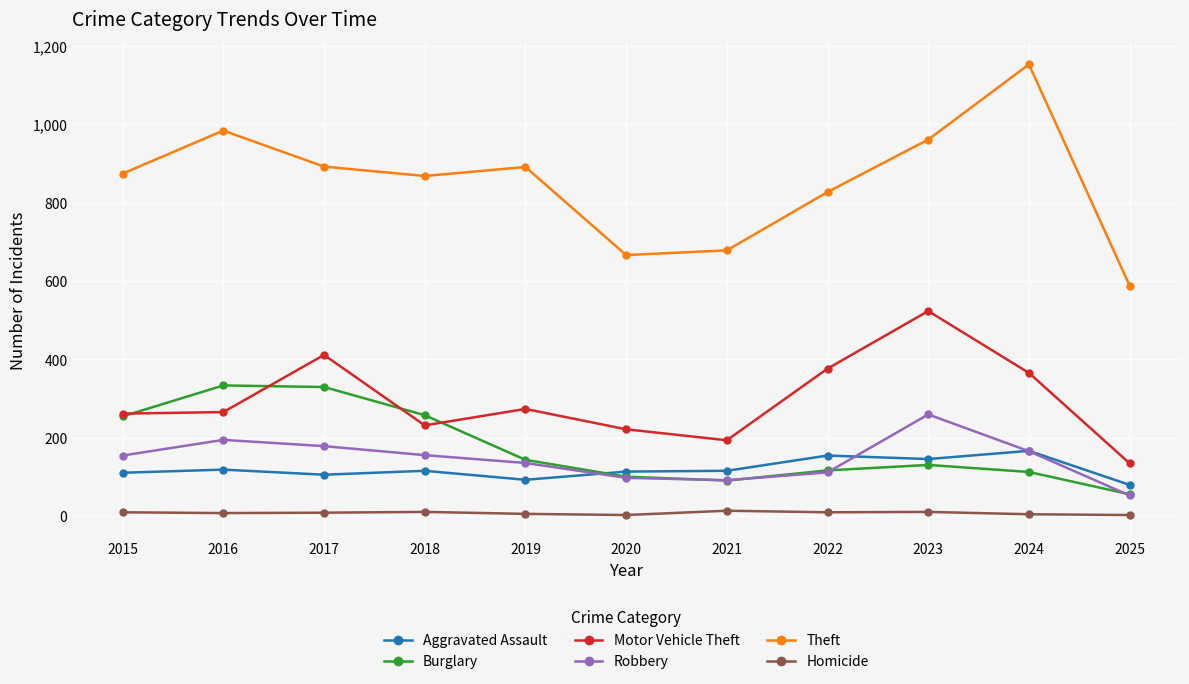

Which series has the largest total across all categories?

Theft